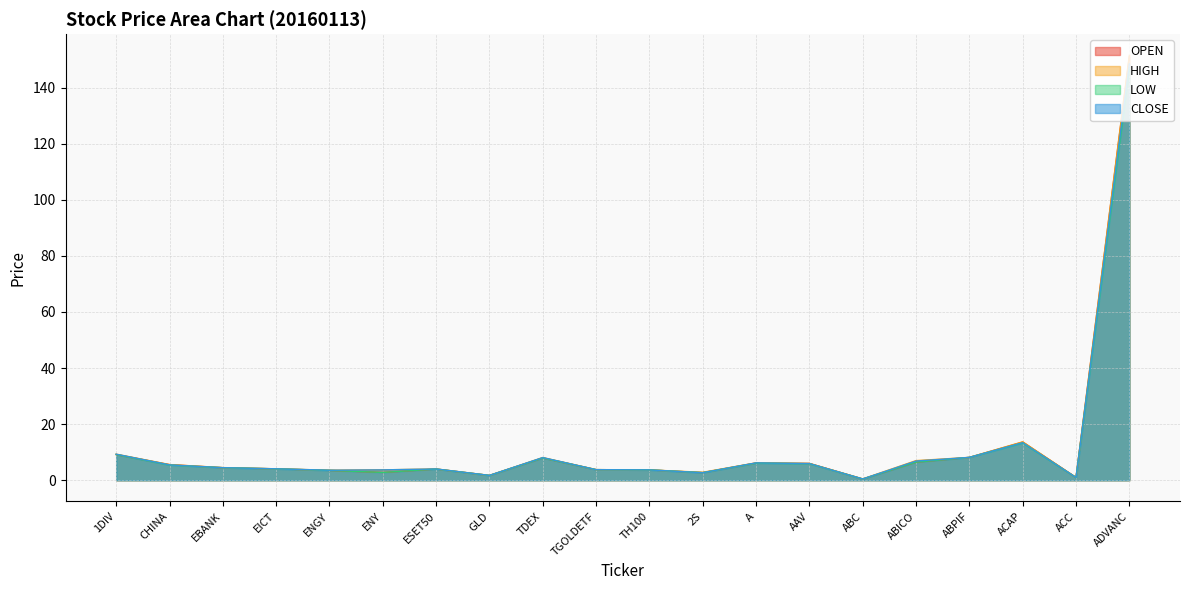

At which label does OPEN first exceed 4?

1DIV